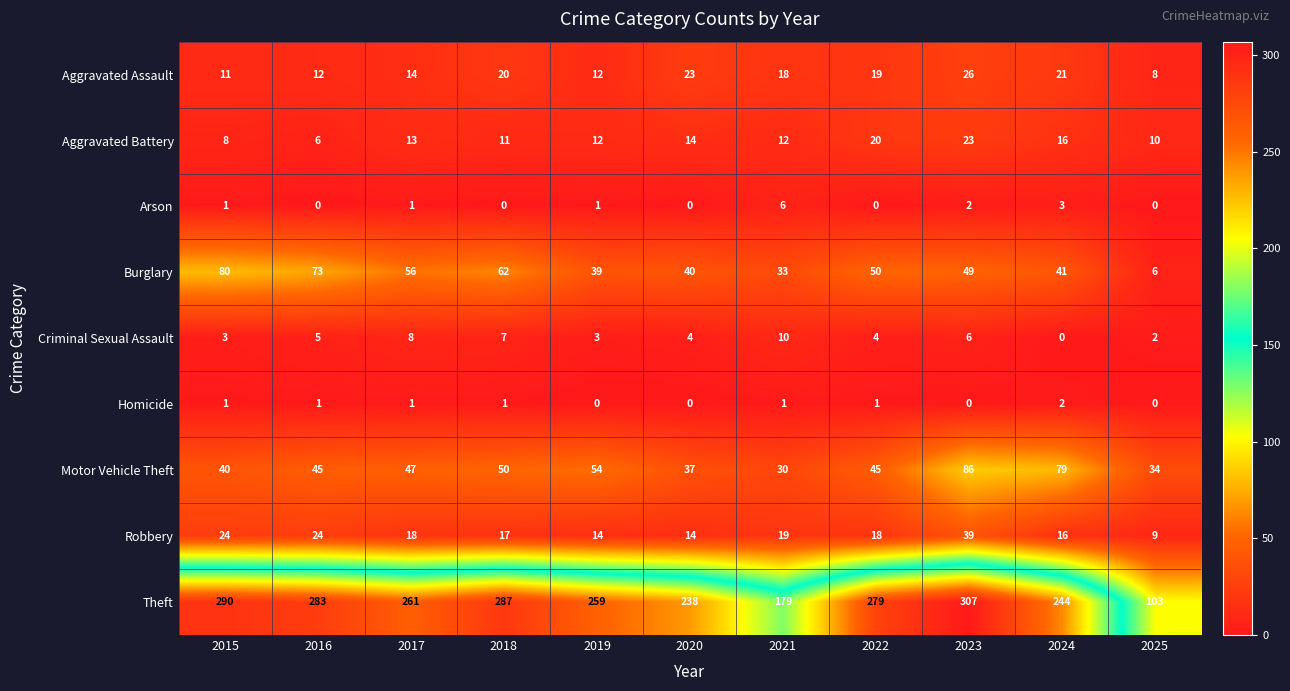

What is the greatest value displayed?

307